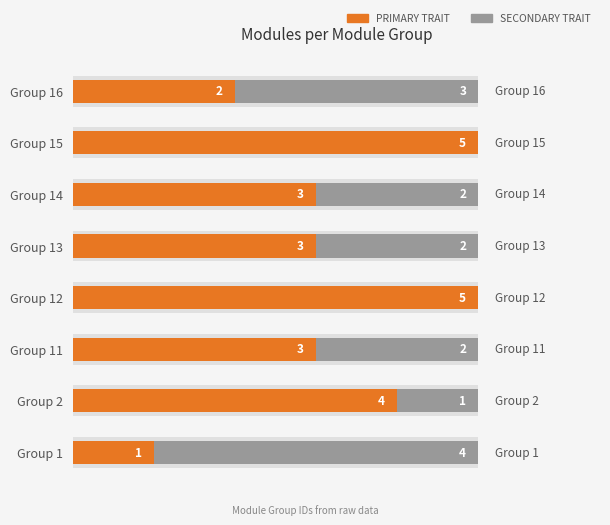

Reading right to left, list all the values displayed in this chart.

PRIMARY TRAIT: 2	5	3	3	5	3	4	1
SECONDARY TRAIT: 3	0	2	2	0	2	1	4